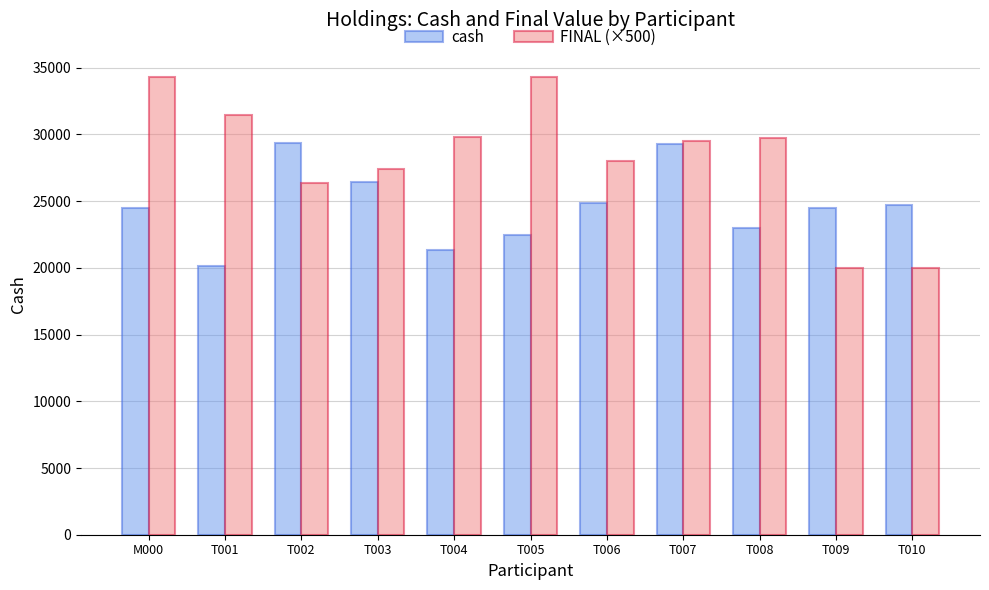

How many groups of bars are there?

11